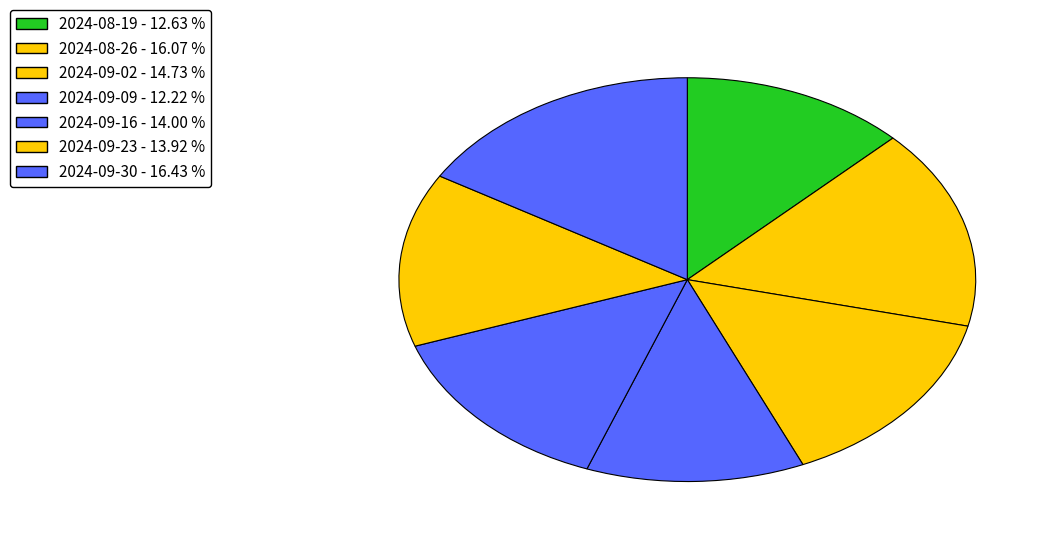

How many slices are in this pie chart?

7